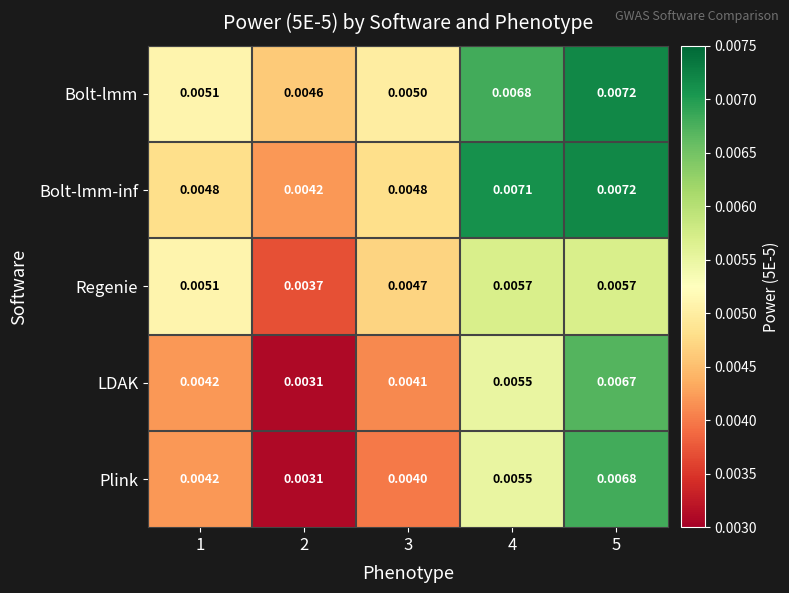

Which series has the largest total across all categories?

Bolt-lmm